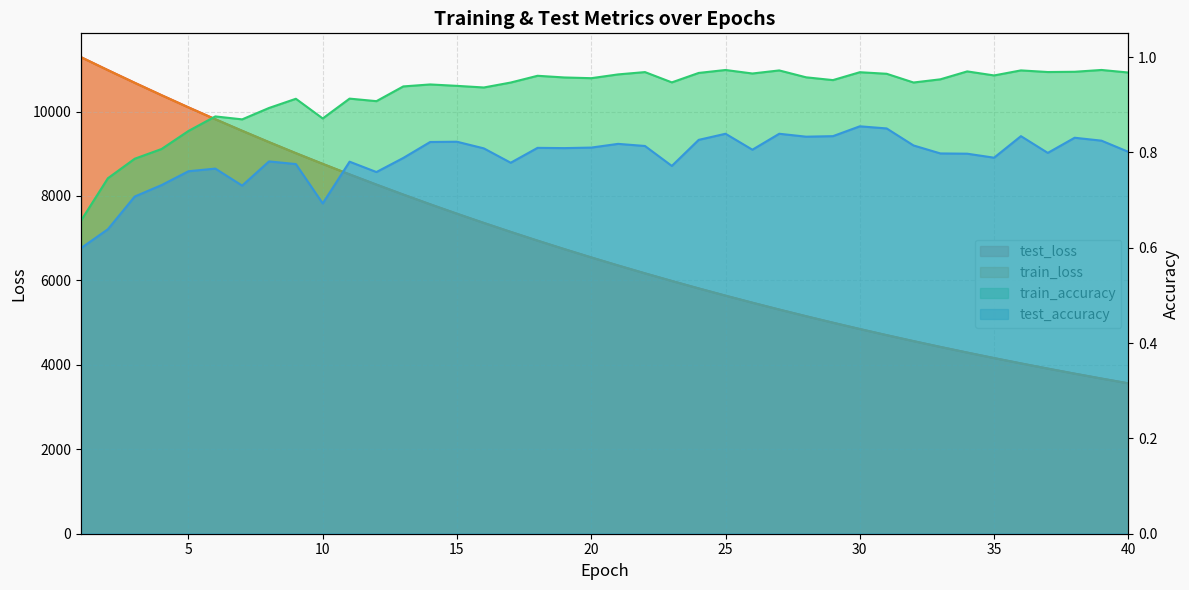

What is the lowest value of the train_accuracy series?

0.7